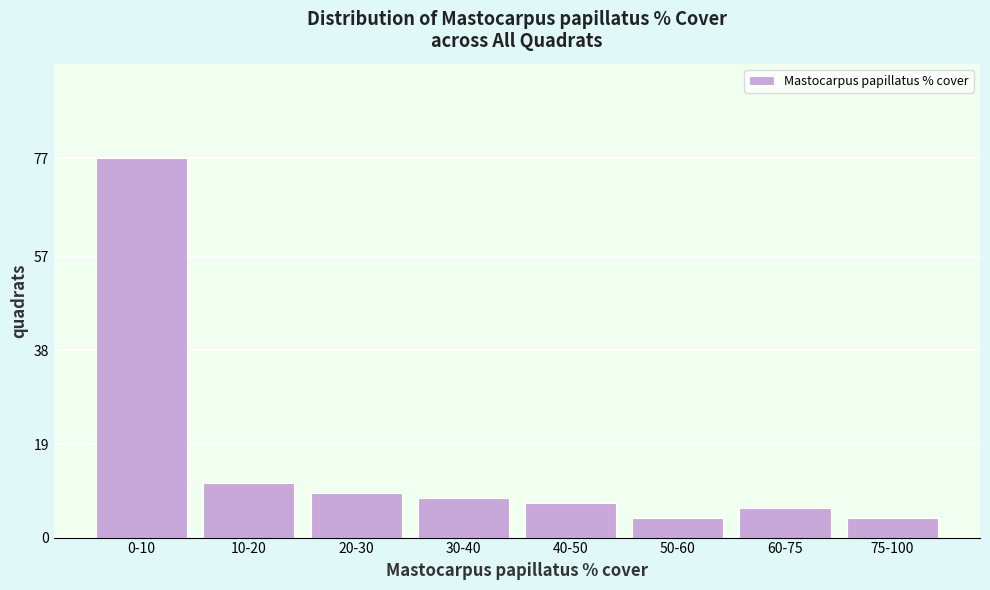

Reading left to right, transcribe all the data shown in this chart.

77	11	9	8	7	4	6	4